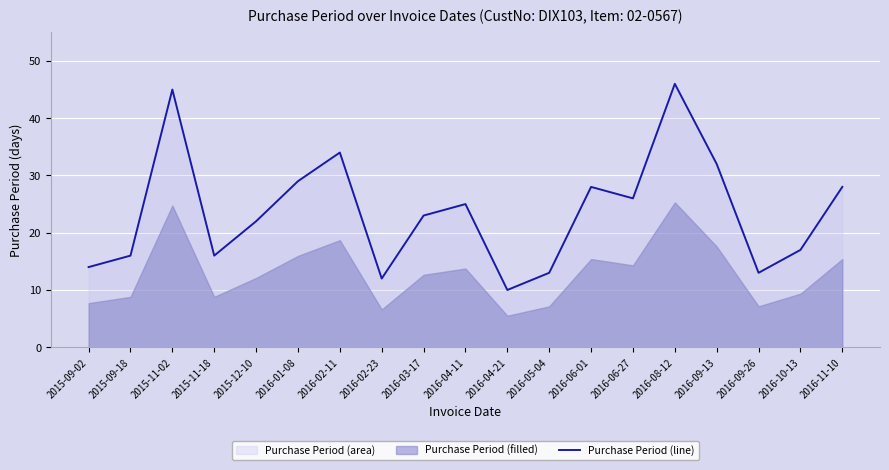

Which label corresponds to the smallest value in the chart?

2016-04-21